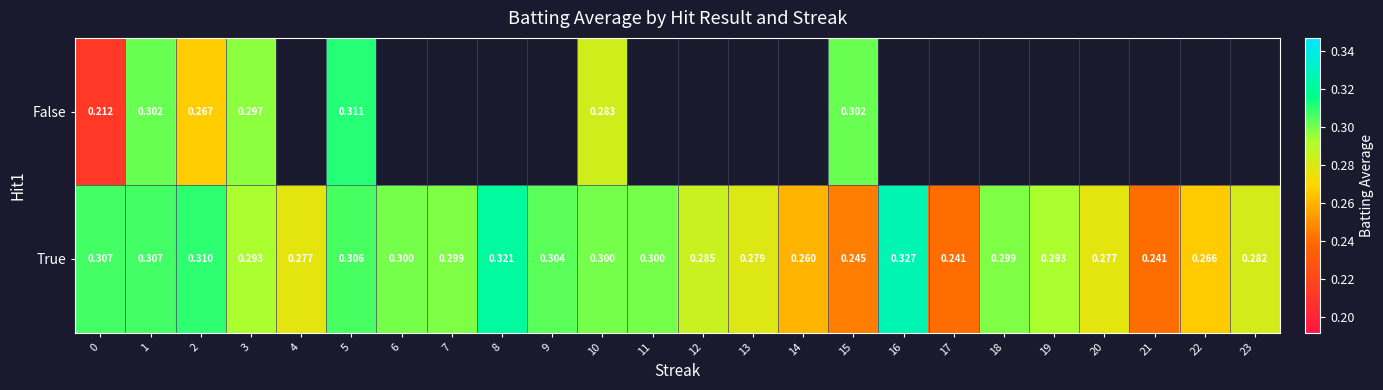

Rank the series by their maximum value, from highest to lowest.

True, False